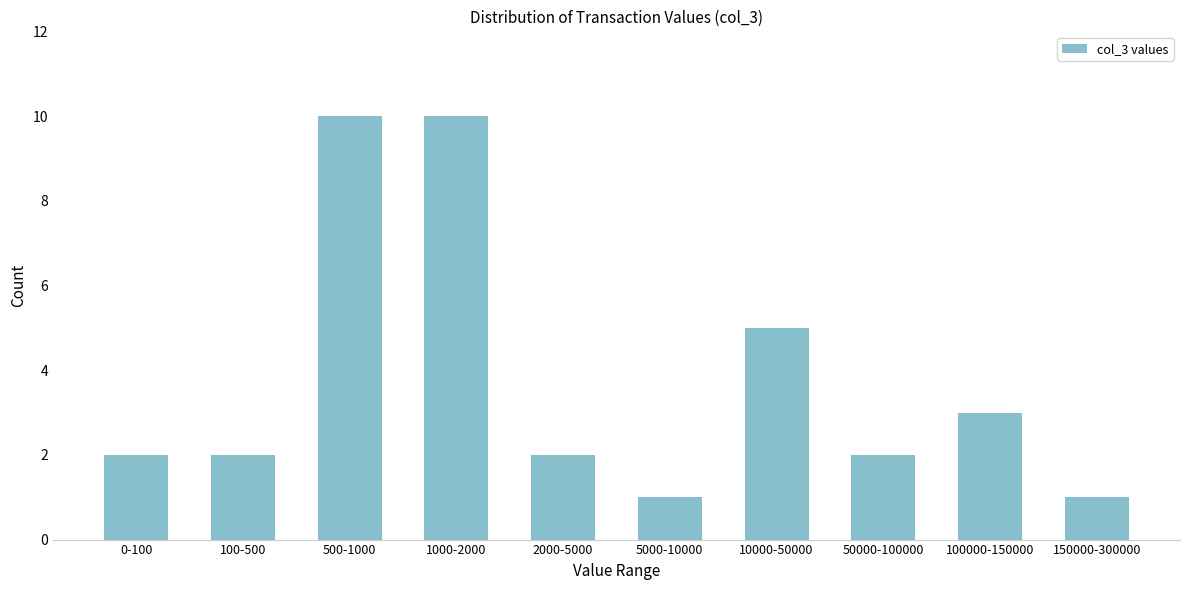

Reading right to left, what are all the values shown in this chart?

1	3	2	5	1	2	10	10	2	2